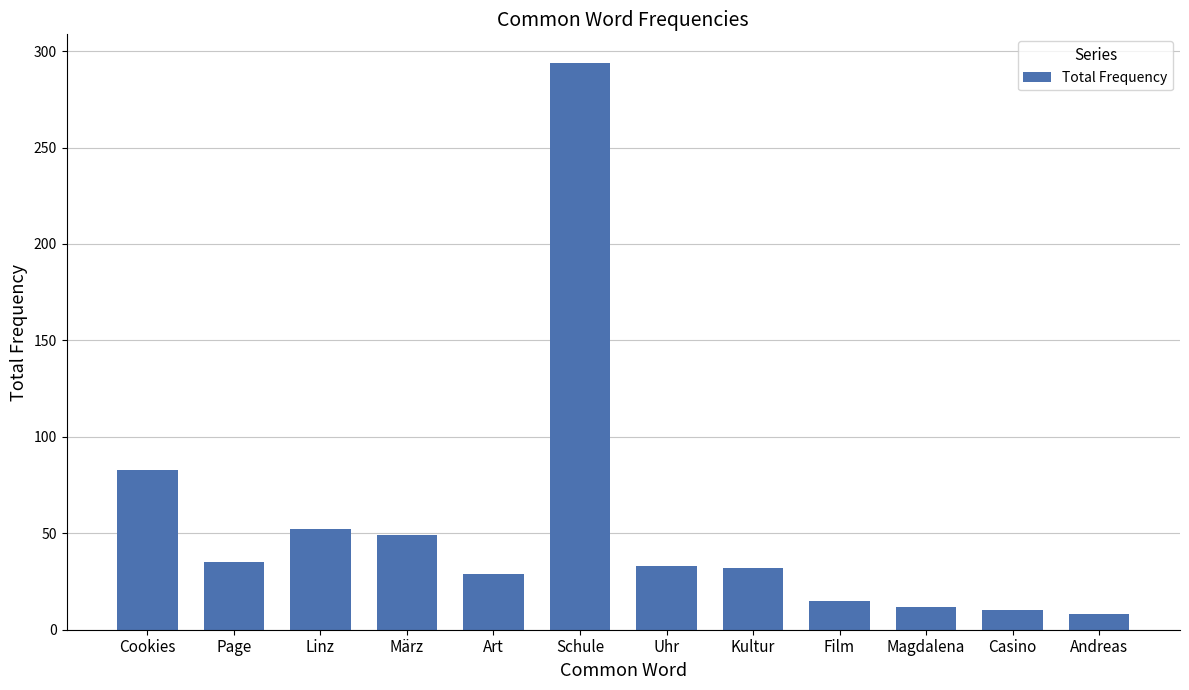

What is the difference between the values at Andreas and Linz?

44